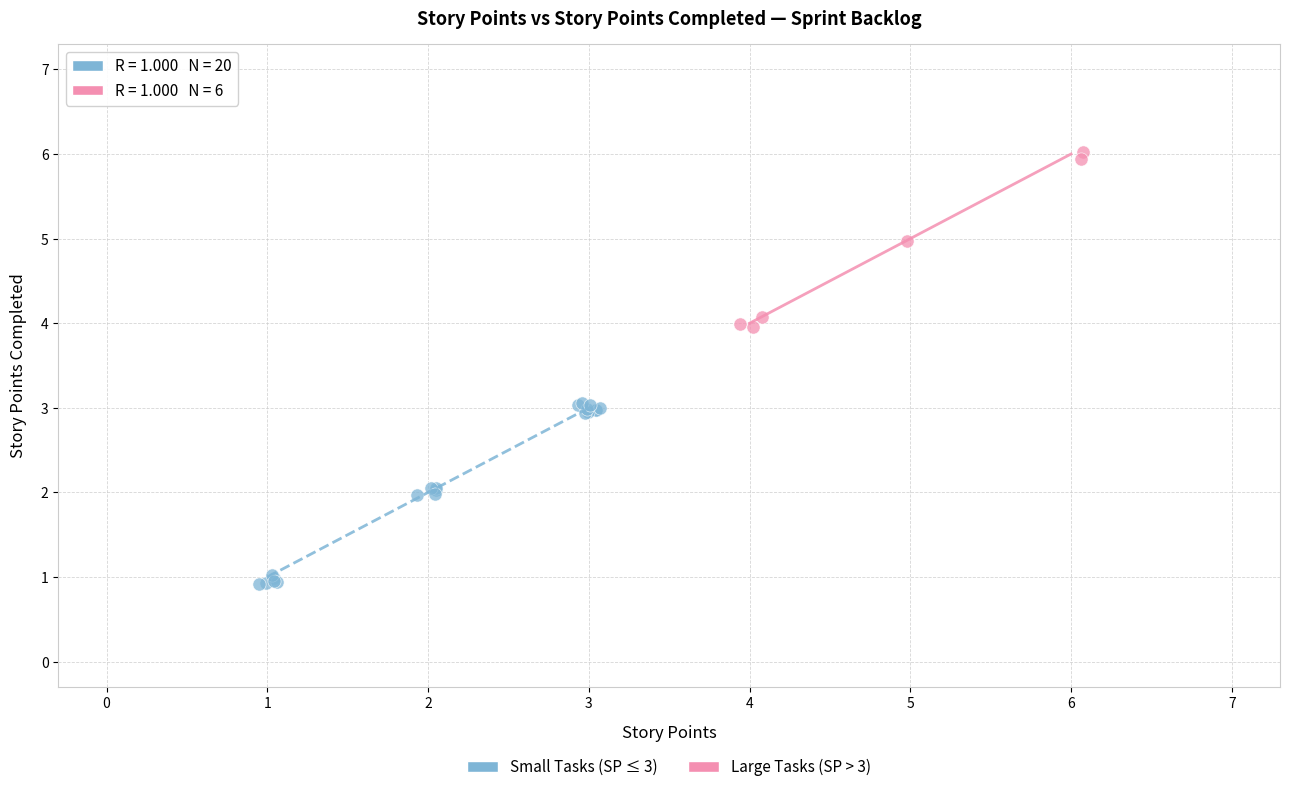

What are all the series names shown in the legend?

Small Tasks (SP ≤ 3), Large Tasks (SP > 3)